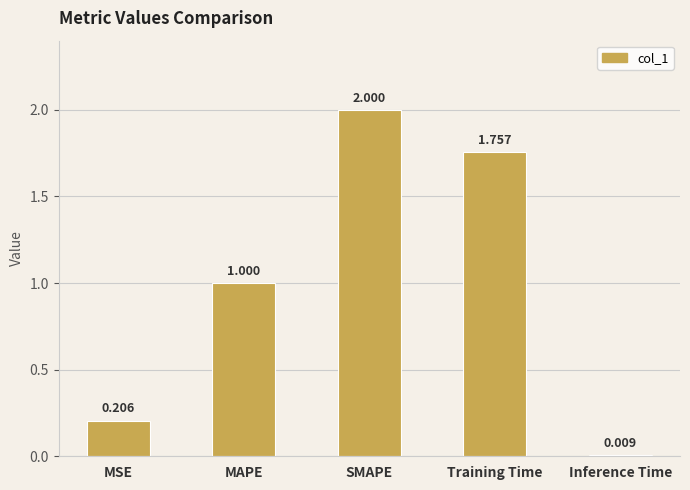

Which category has the highest value across all series?

SMAPE